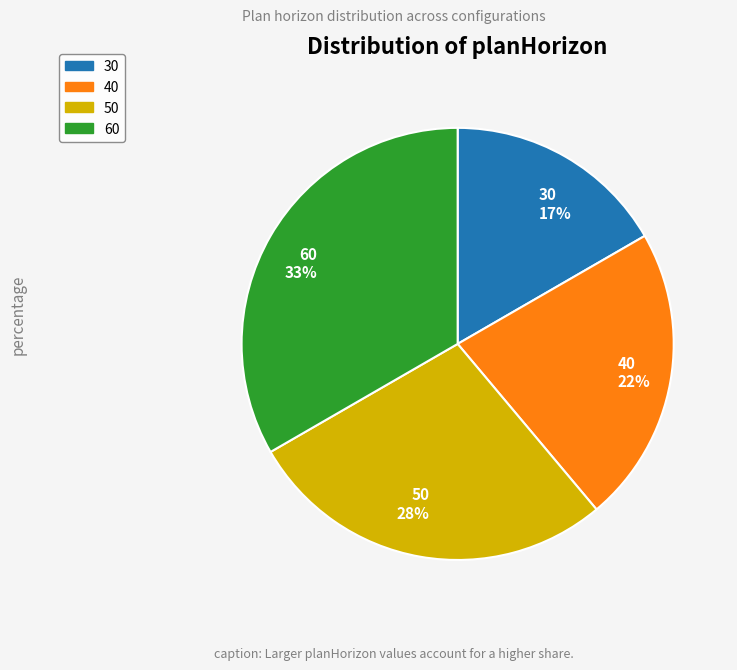

What percentage is the 40 slice, to the nearest percent?

22%